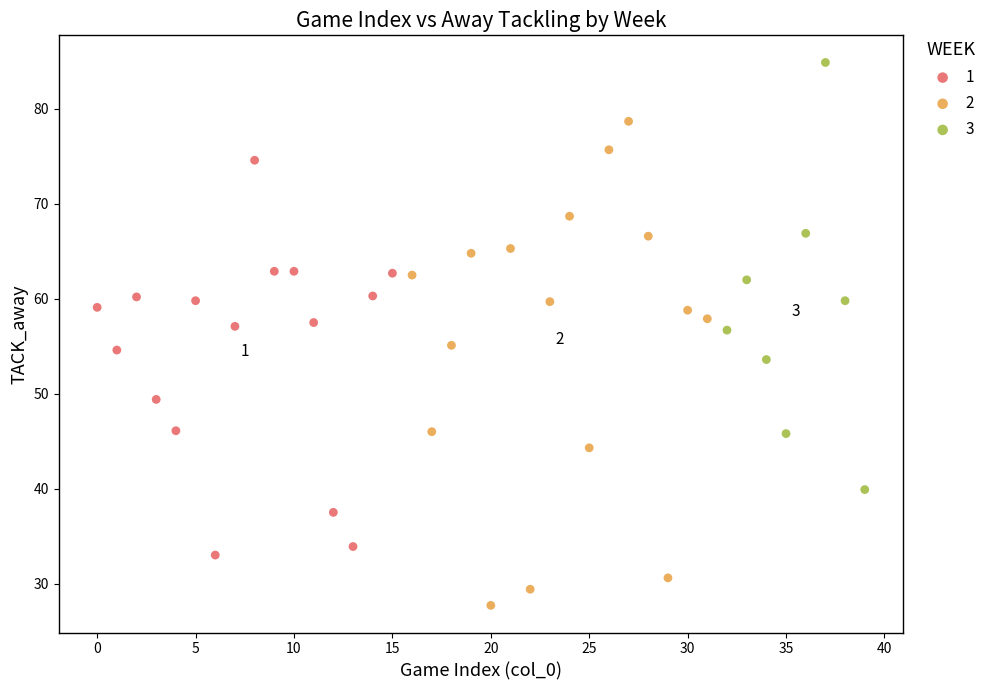

Which series contains the highest Y value?

3